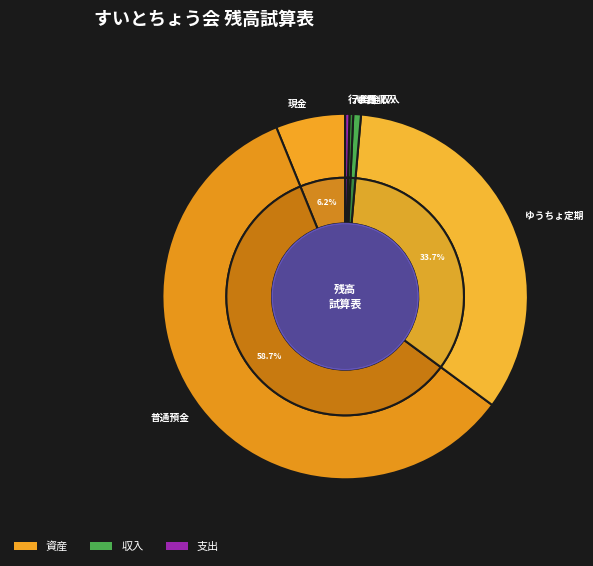

Does any single category account for the majority?

Yes